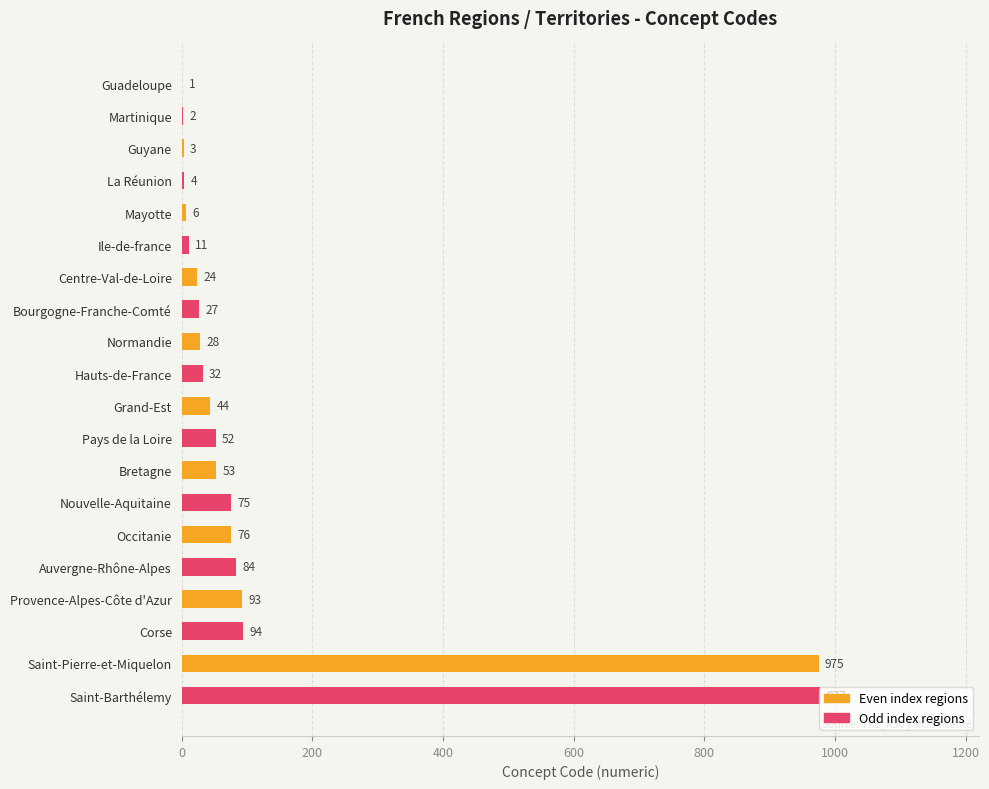

What is the maximum value shown in the chart?

977